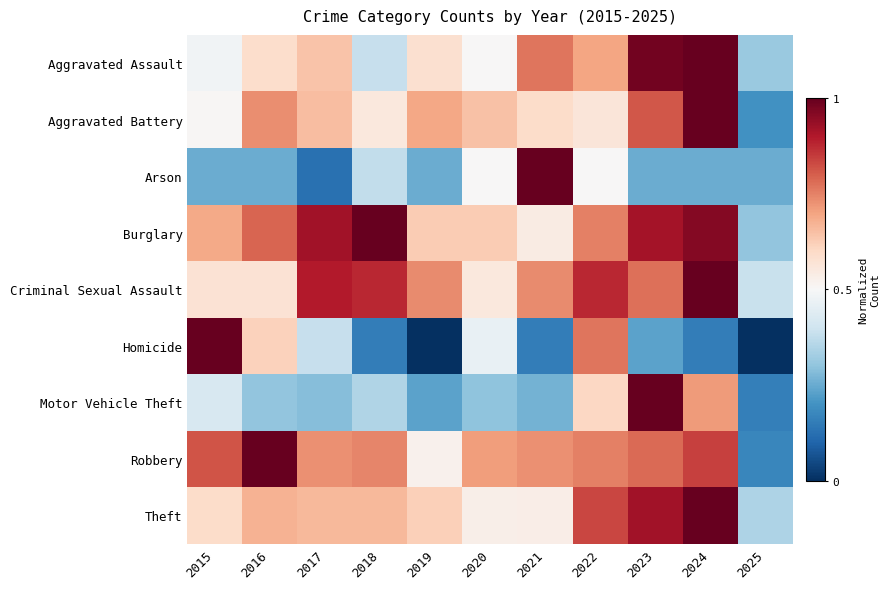

What is the difference between the highest and lowest values at 2023?

0.8